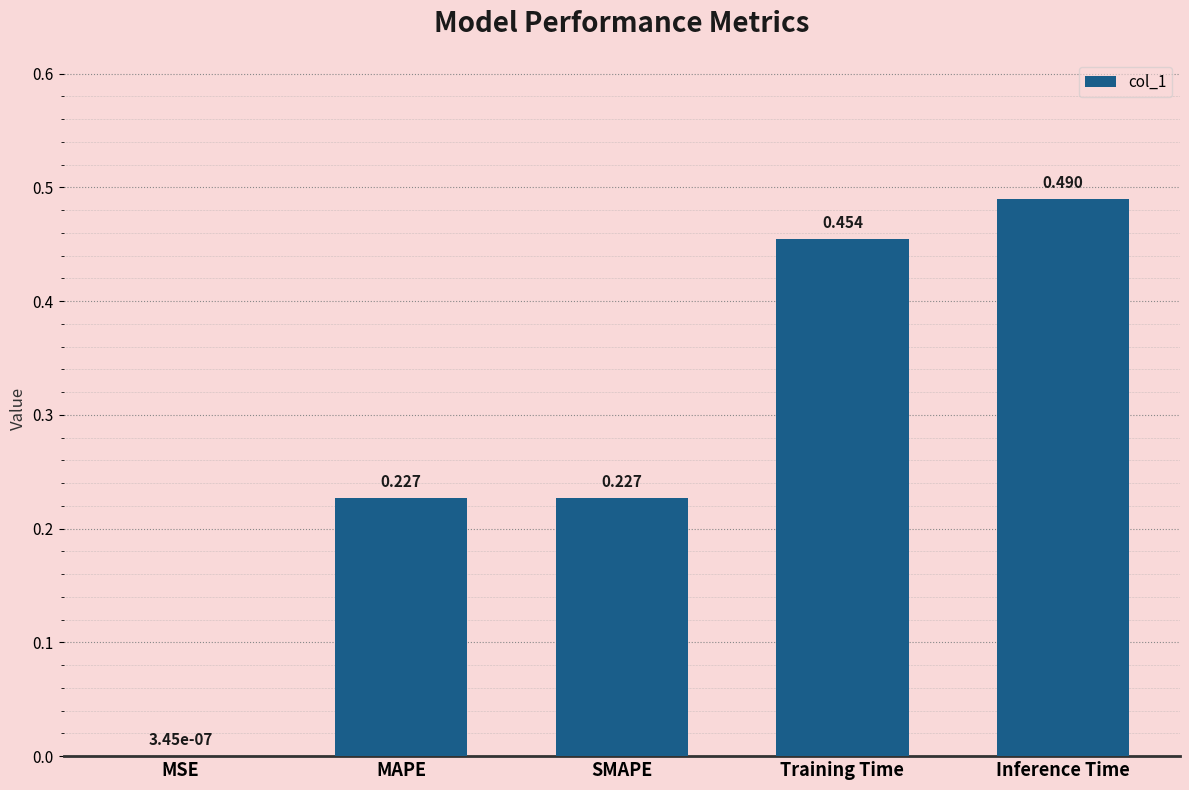

Is it true that the value at Training Time is 0.2?

False